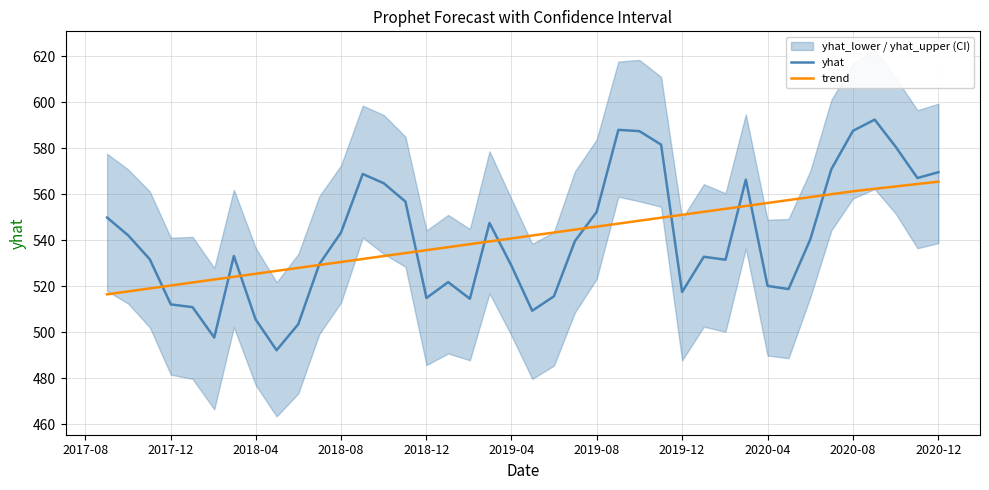

What is the lowest value of the yhat series?

492.2